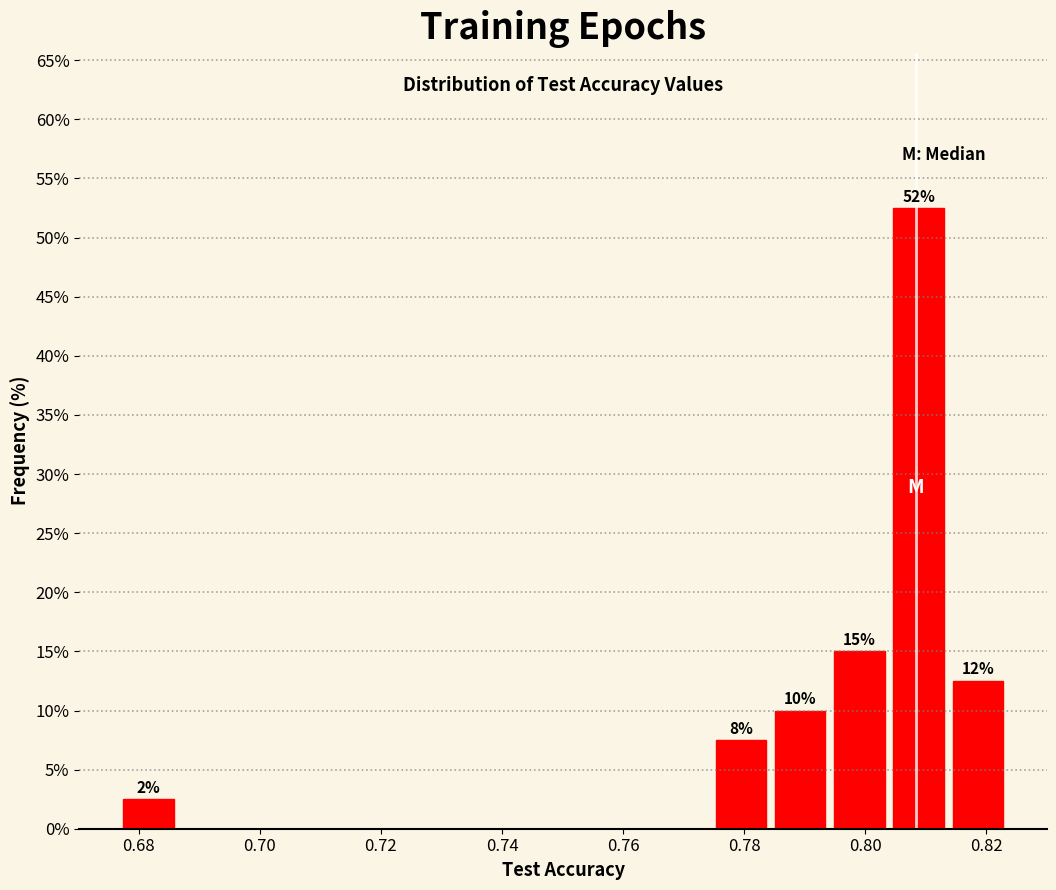

Which range on the x-axis has the tallest bar?

0.804 to 0.814